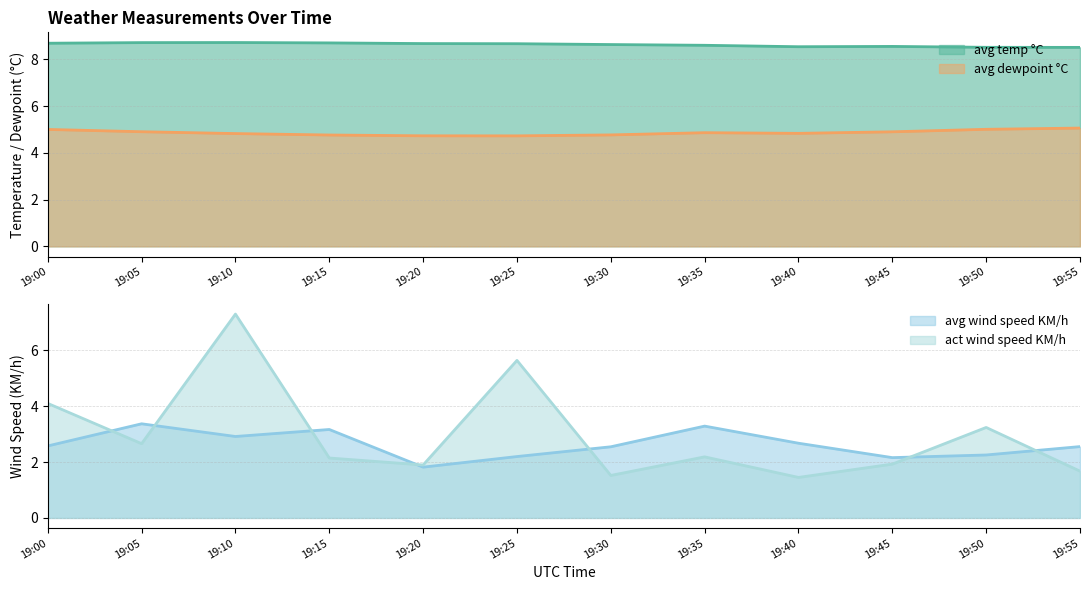

Reading left to right, list all the values displayed in this chart.

avg temp °C: 8.7	8.7	8.7	8.7	8.7	8.7	8.6	8.6	8.5	8.6	8.5	8.5
avg dewpoint °C: 5.0	4.9	4.8	4.8	4.7	4.7	4.8	4.9	4.8	4.9	5.0	5.1
avg wind speed KM/h: 2.6	3.4	2.9	3.2	1.8	2.2	2.5	3.3	2.7	2.2	2.3	2.6
act wind speed KM/h: 4.1	2.7	7.3	2.1	1.9	5.6	1.5	2.2	1.4	1.9	3.2	1.7